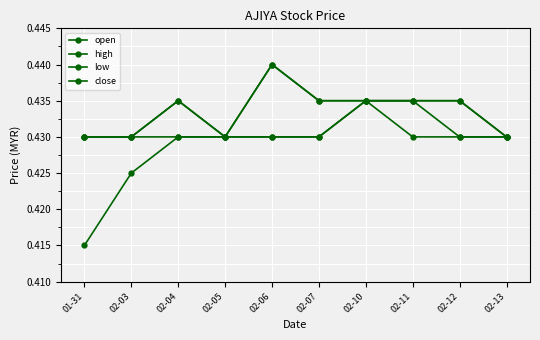

Reading left to right, list all the values displayed in this chart.

open: 0.4	0.4	0.4	0.4	0.4	0.4	0.4	0.4	0.4	0.4
high: 0.4	0.4	0.4	0.4	0.4	0.4	0.4	0.4	0.4	0.4
low: 0.4	0.4	0.4	0.4	0.4	0.4	0.4	0.4	0.4	0.4
close: 0.4	0.4	0.4	0.4	0.4	0.4	0.4	0.4	0.4	0.4